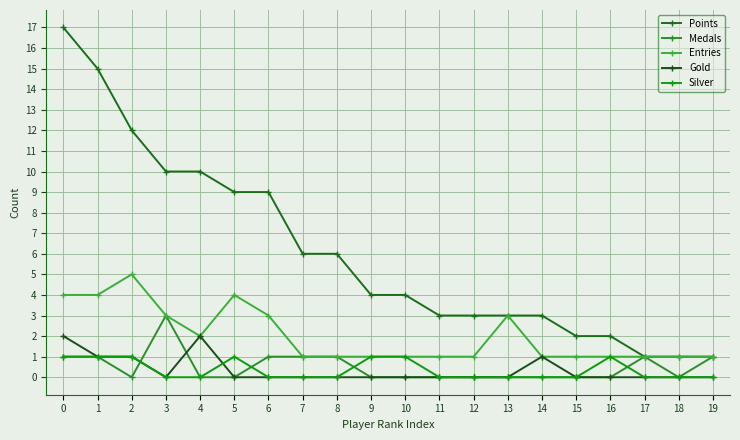

What is the difference between the second highest and second lowest values in the Gold series?

2